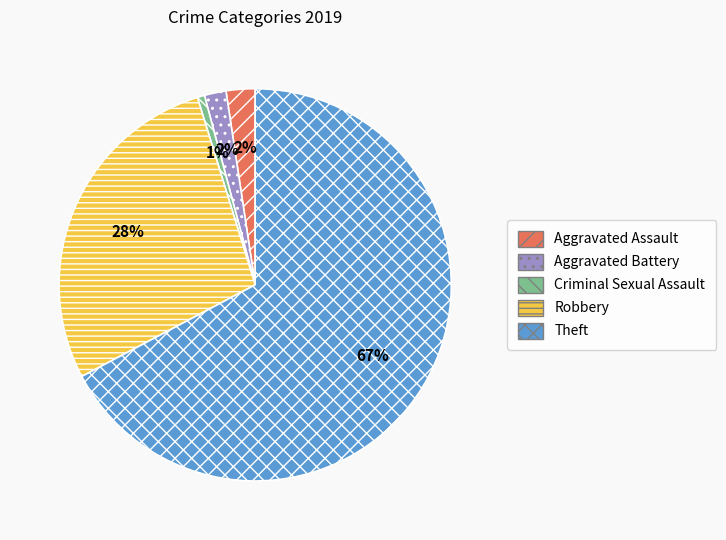

Is Theft the majority of the pie?

Yes